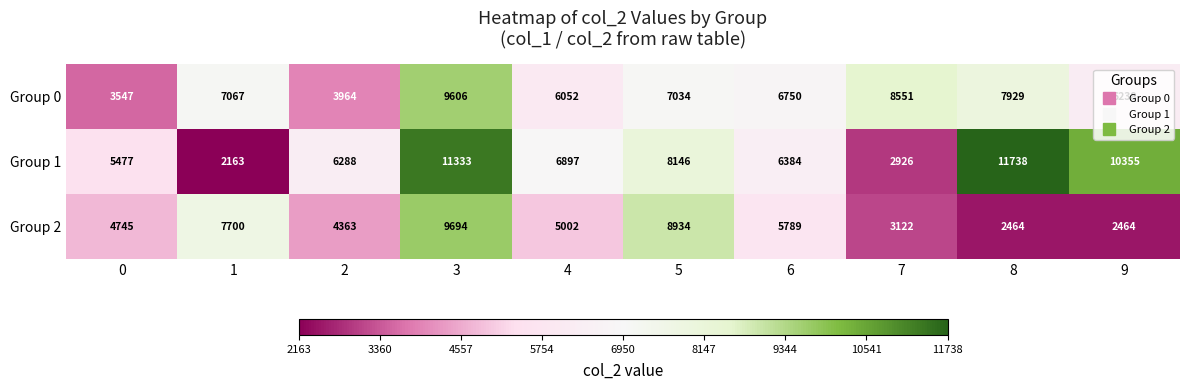

Which label corresponds to the smallest value in the chart?

1